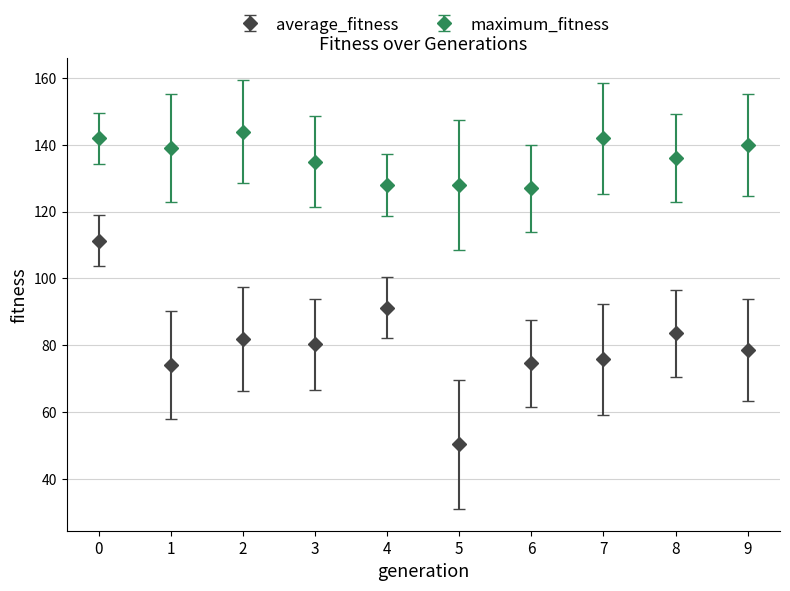

Between 0 and 5, which series saw the biggest shift?

average_fitness